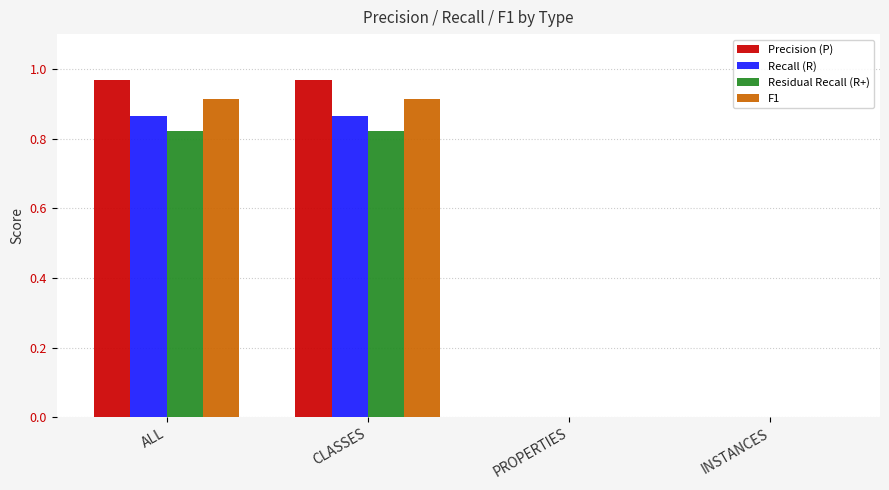

Between CLASSES and INSTANCES, which series saw the biggest shift?

Precision (P)